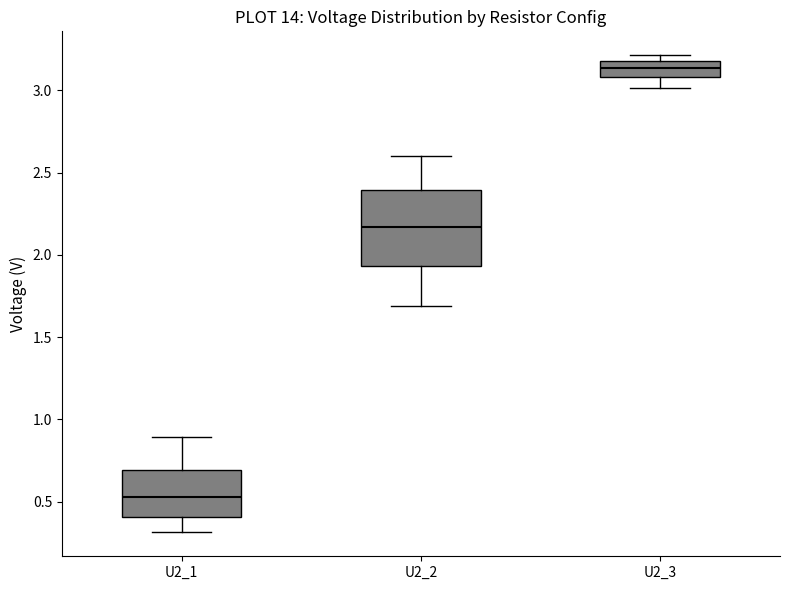

Reading left to right, transcribe this box plot: for each box, give where its median line is, the range the box spans, and where its two whiskers end, as read against the y-axis. The values are not printed on the chart, so give them approximately, as read against the axis.

U2_1: median 0.55, box 0.40 to 0.70, whiskers 0.30 to 0.90
U2_2: median 2.15, box 1.95 to 2.40, whiskers 1.70 to 2.60
U2_3: median 3.15, box 3.10 to 3.20, whiskers 3.00 to 3.20 (just above the box's upper edge)